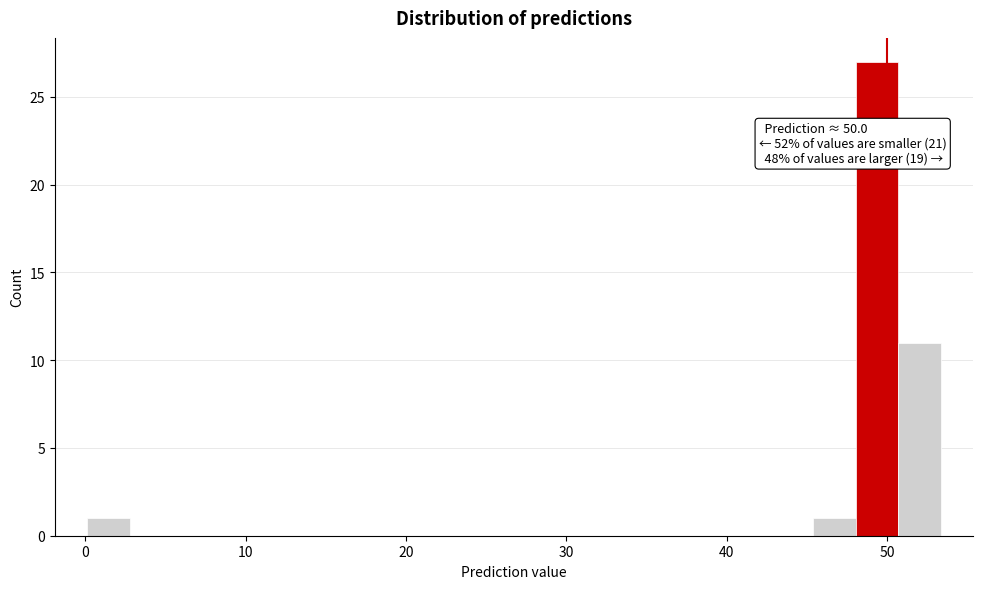

Around what value on the x-axis is the tallest bar? Give the approximate position of its centre, as read against the axis.

49